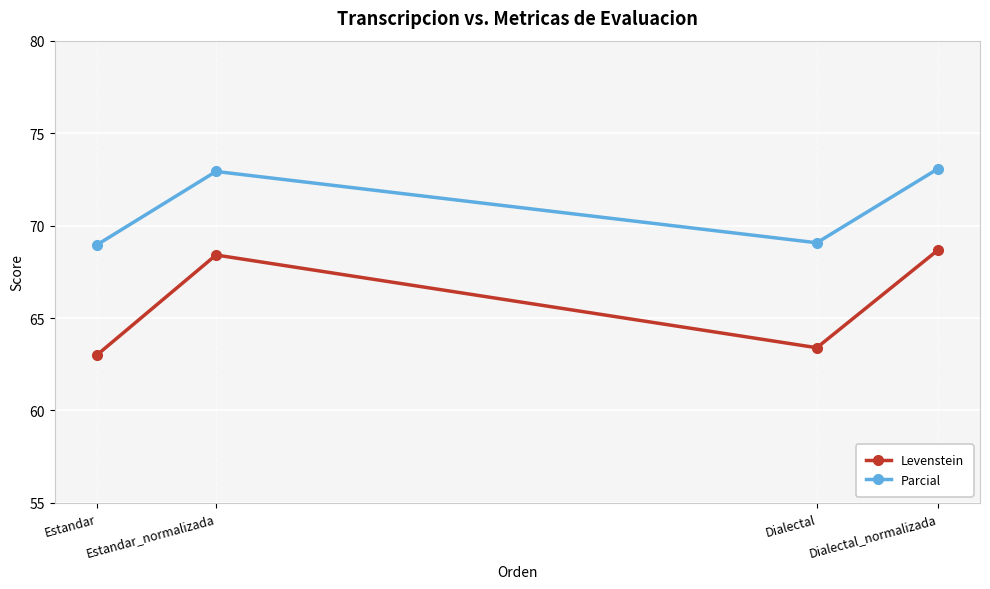

What is the approximate value of Parcial at Dialectal?

69.1